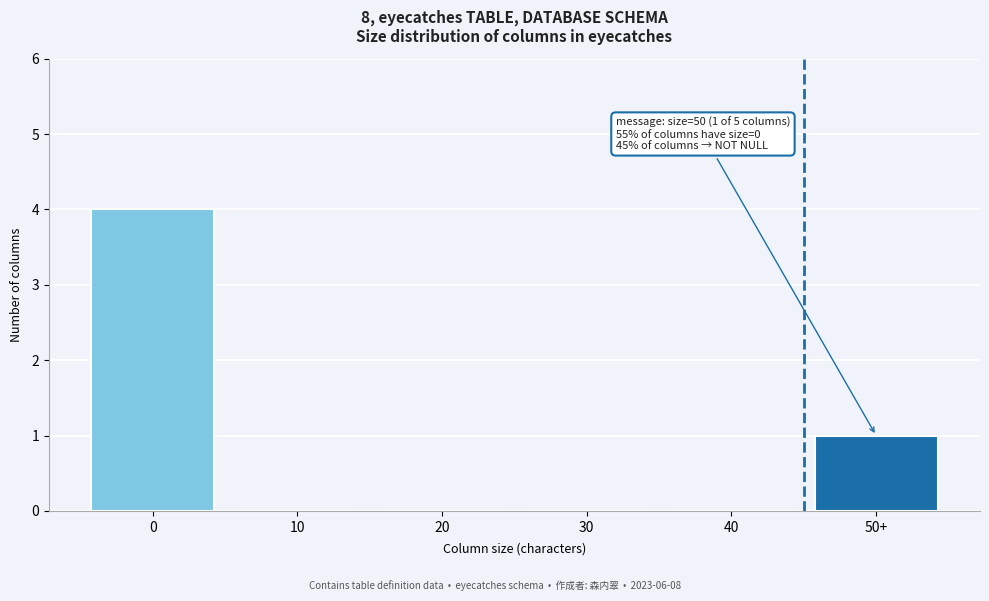

Reading right to left, transcribe all the data shown in this chart.

50+=1	40=0	30=0	20=0	10=0	0=4